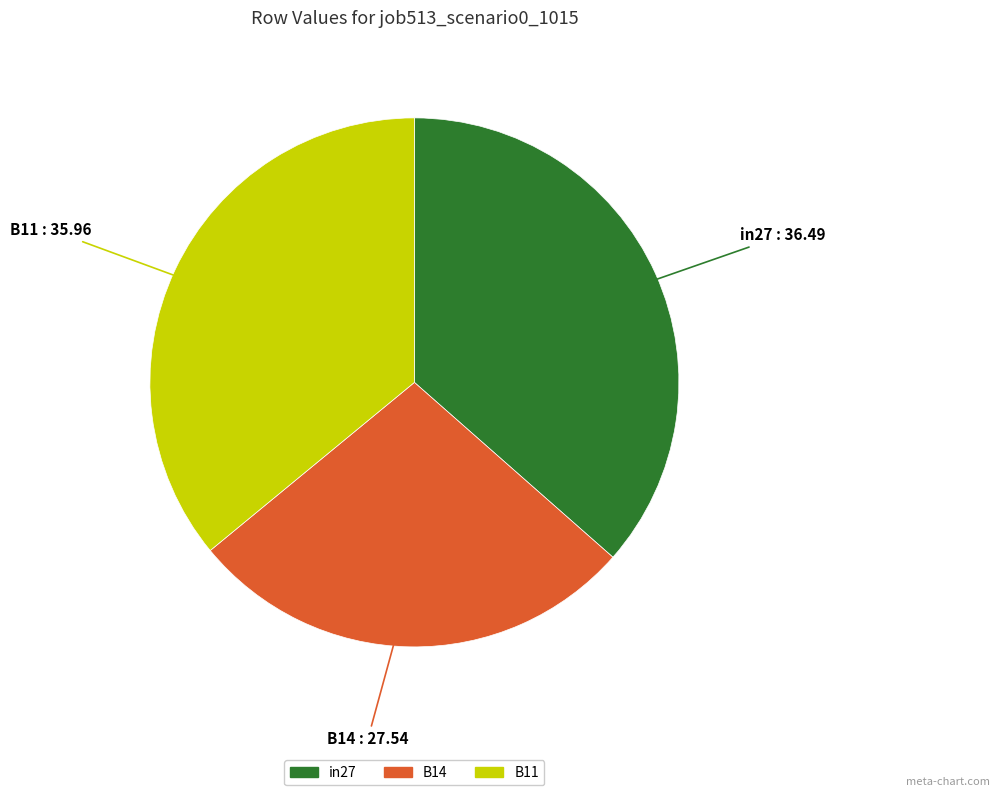

What is the smallest slice in the pie chart?

B14